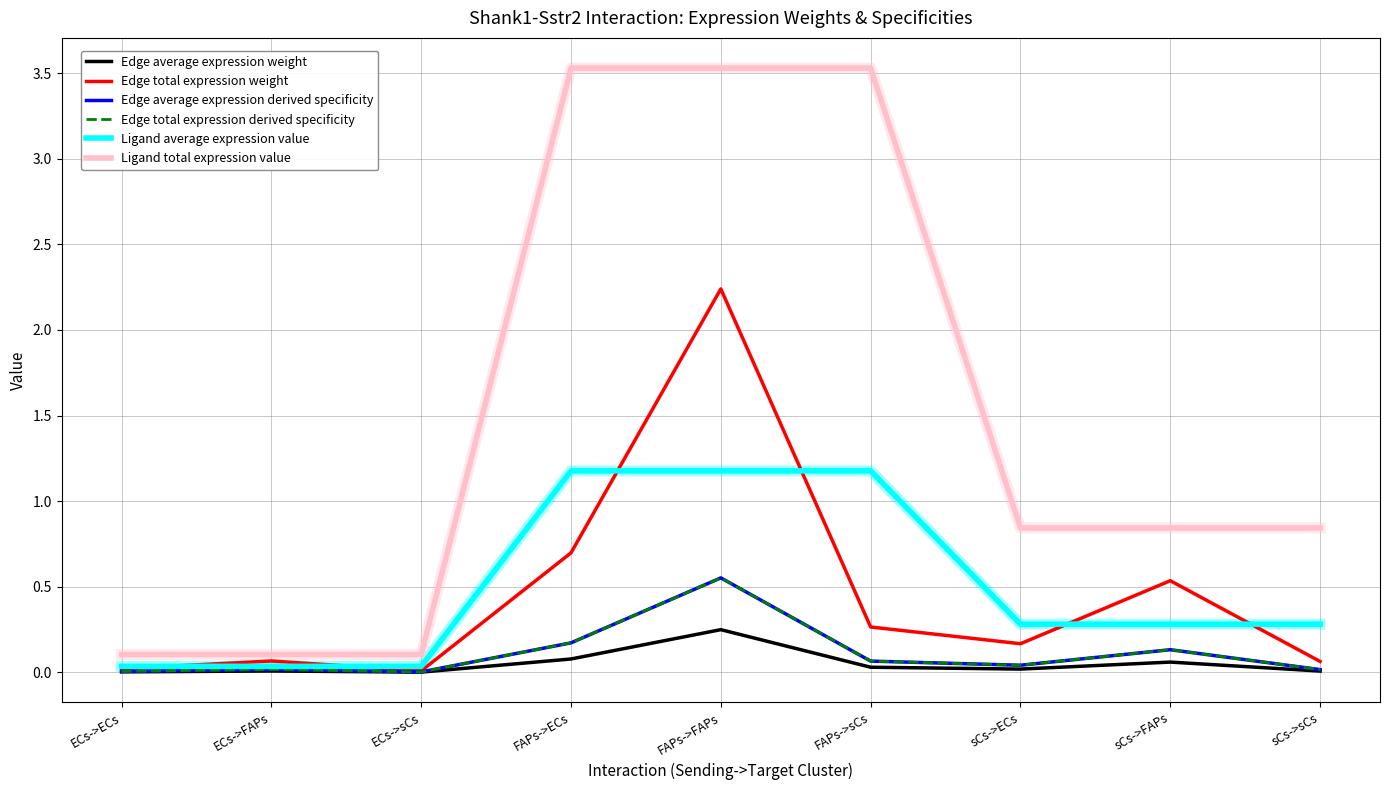

Does the chart have visible grid lines?

Yes